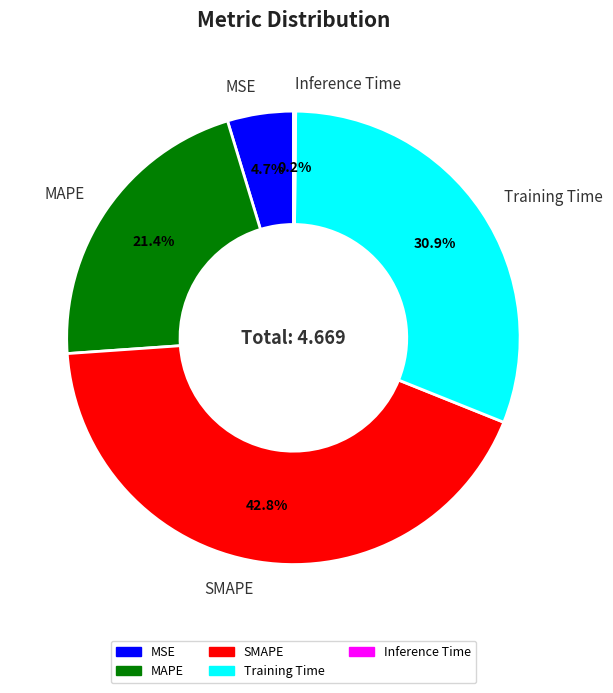

Is there a majority slice in this chart?

No